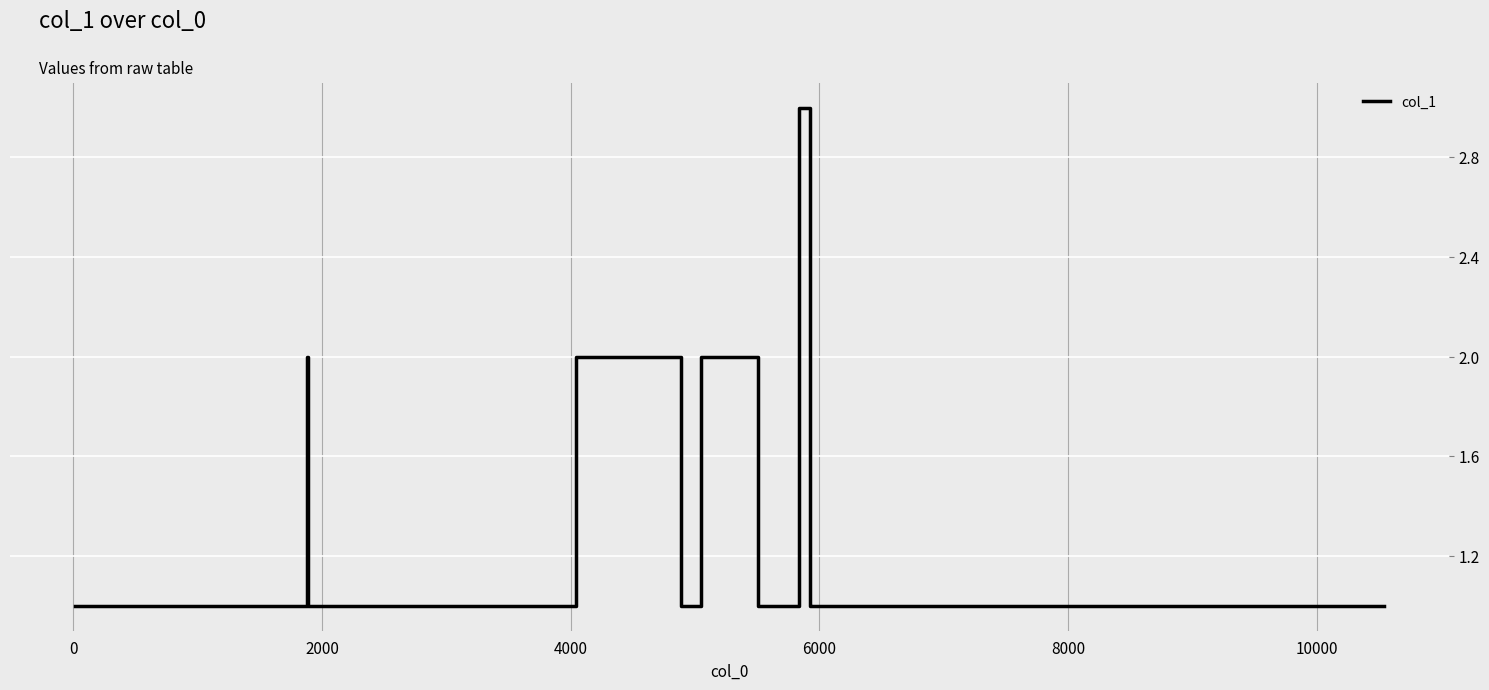

What is the greatest value displayed?

3